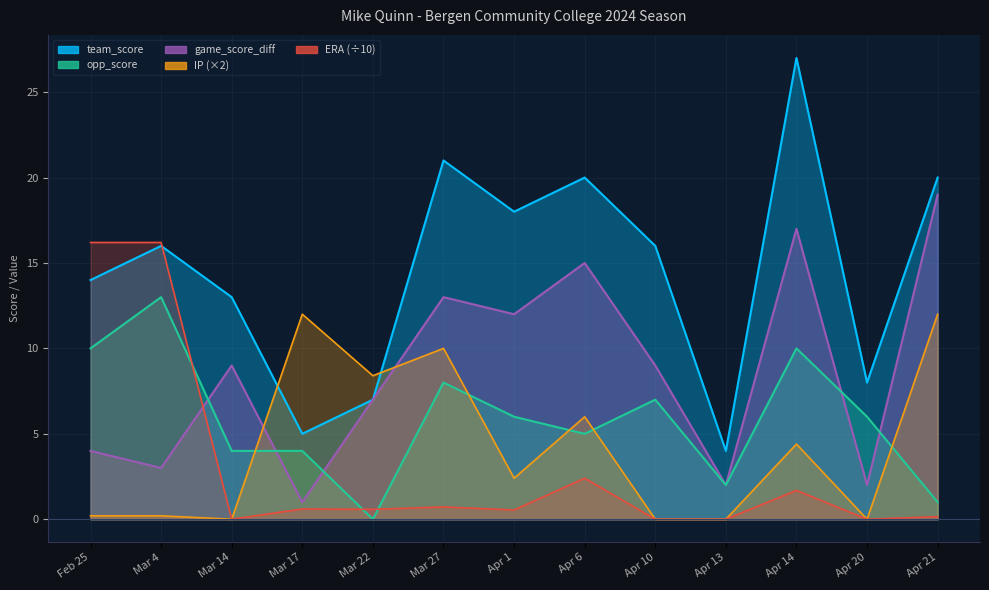

Which series changed the most between Feb 25 and Mar 17?

ERA